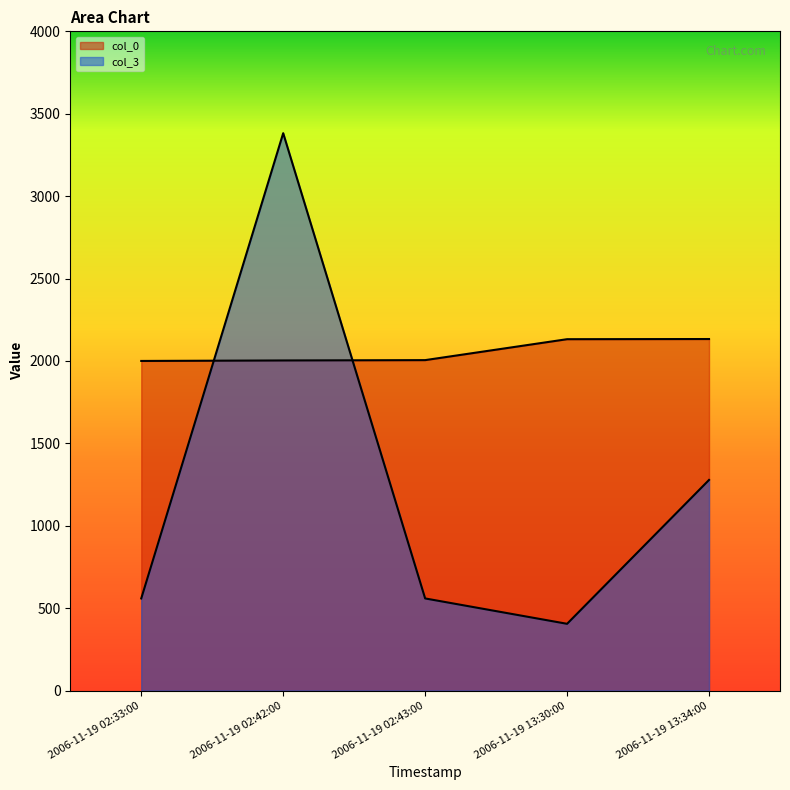

Between which two adjacent categories do col_3 and col_0 first intersect?

2006-11-19 02:33:00 and 2006-11-19 02:42:00